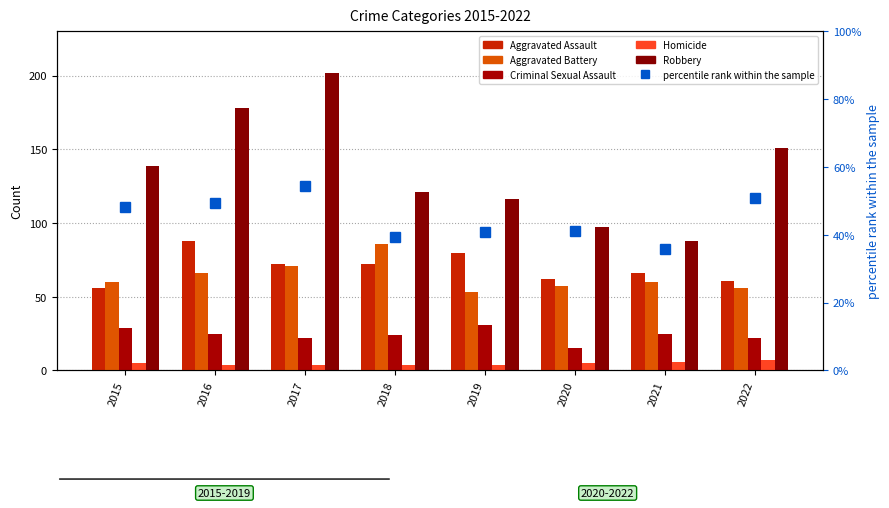

How many data points in Aggravated Assault are less than 72?

4